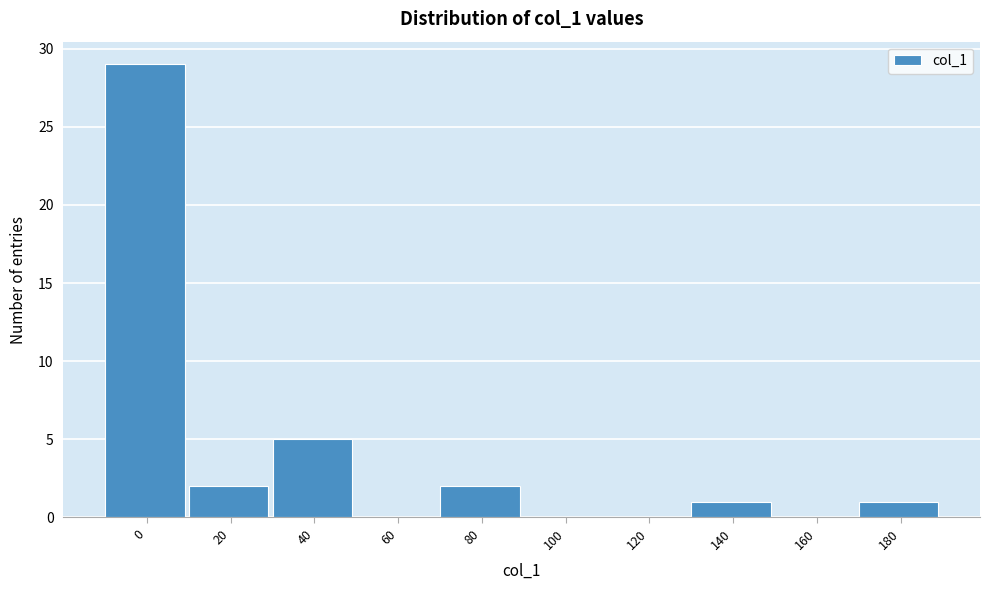

Reading right to left, list all the values displayed in this chart.

180=1	160=0	140=1	120=0	100=0	80=2	60=0	40=5	20=2	0=29